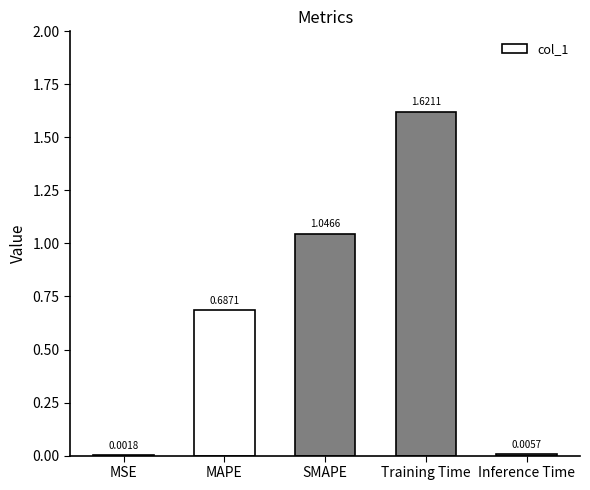

At which category does the chart reach its peak across all series?

Training Time